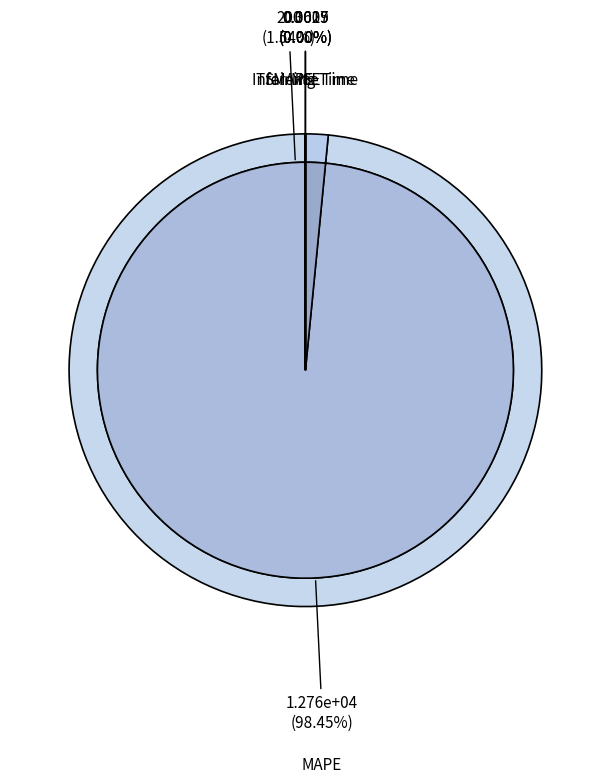

Which has a higher value, MAPE or SMAPE?

MAPE